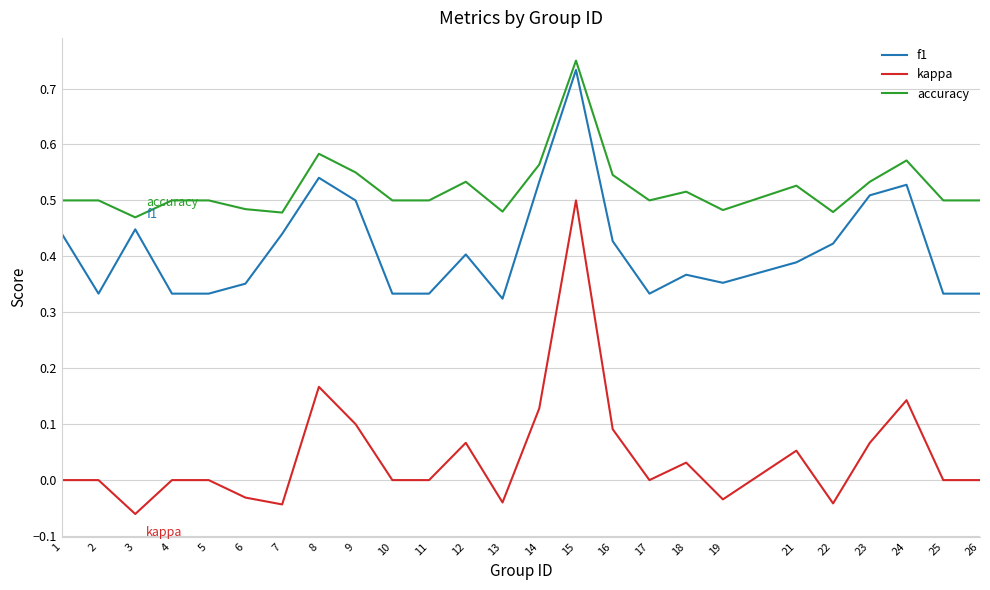

Which series has the largest range (max minus min)?

kappa